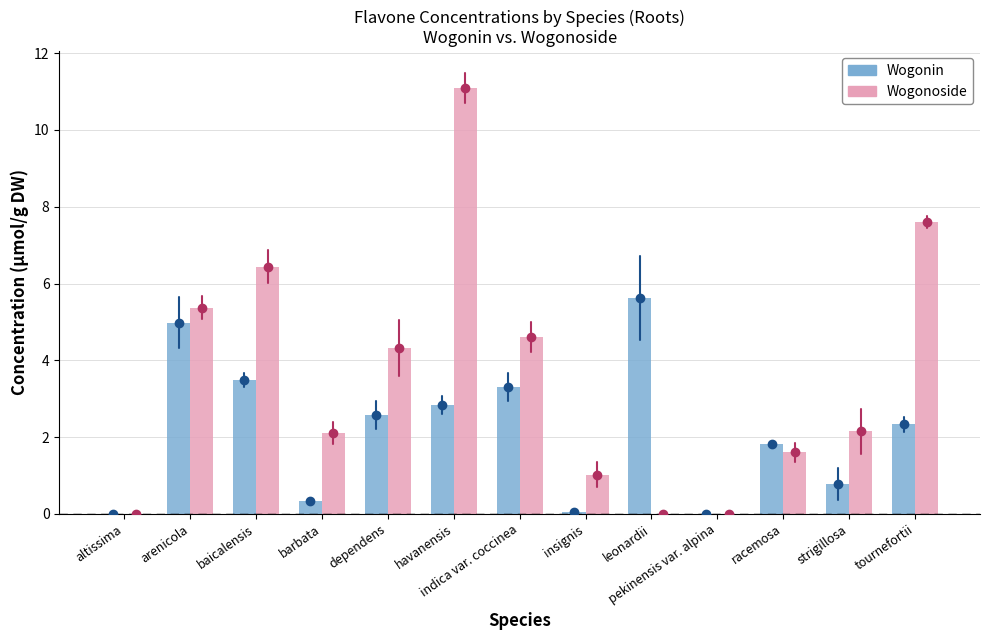

At which category is the sum across all series the highest?

havanensis